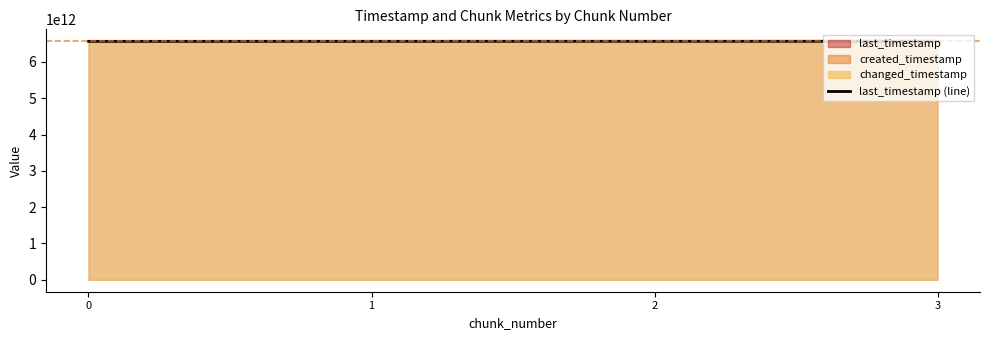

What is the value of the 4th point from the left?

6568653244698